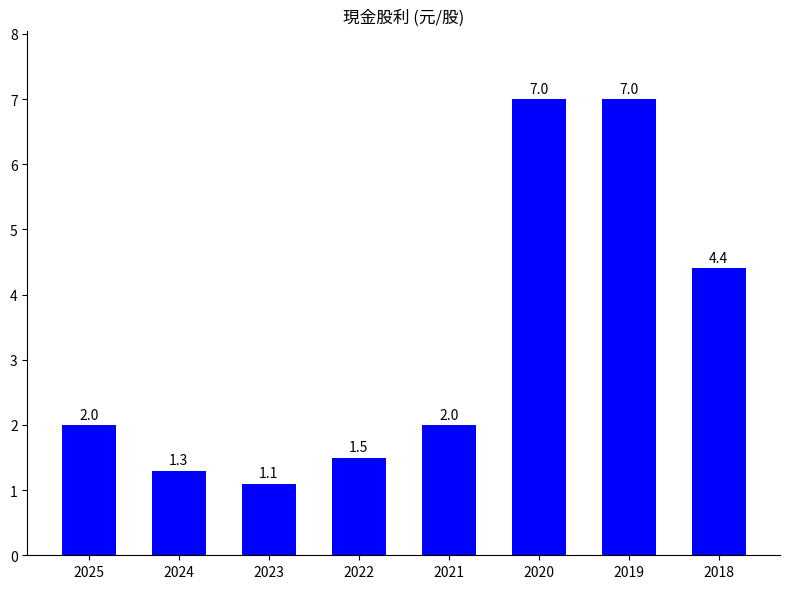

The chart shows a value of 2.1 at 2022. True or false?

False